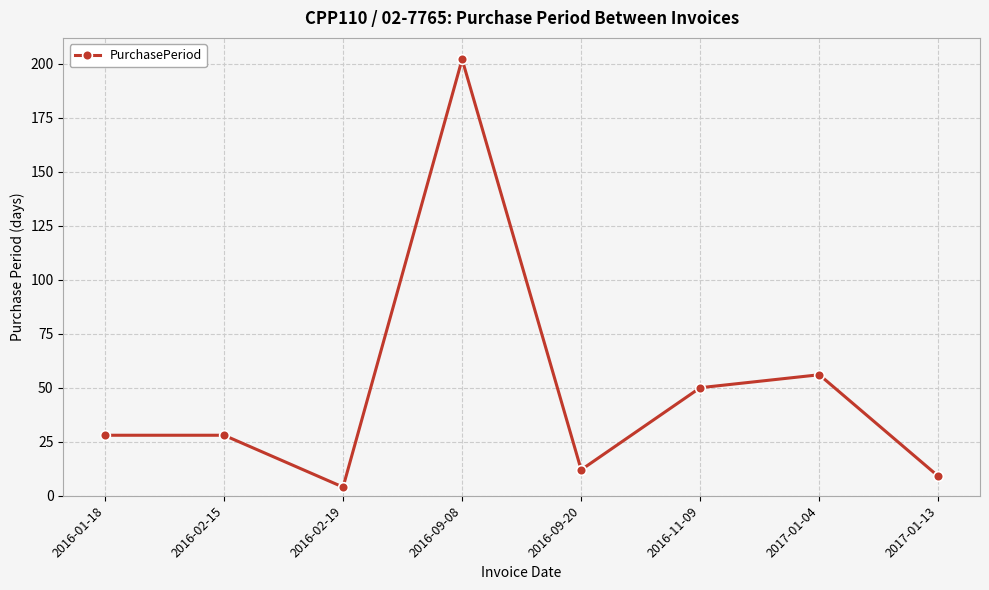

What is the sum of all values?

389